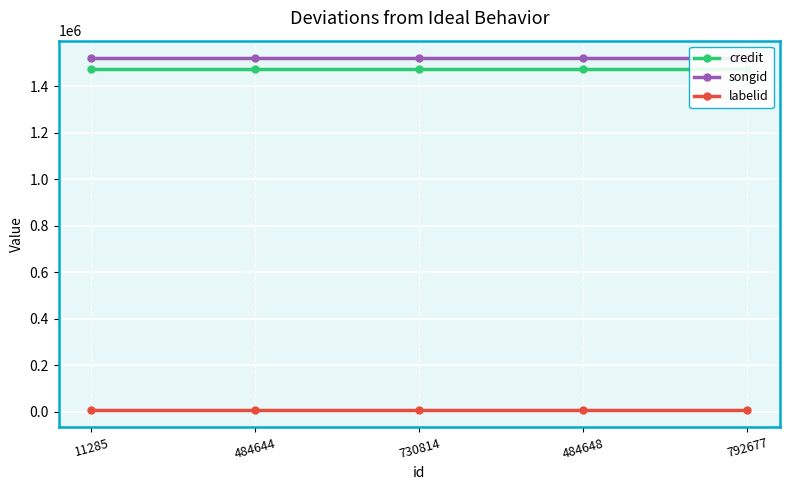

Reading right to left, extract all data points from this chart.

credit: 792677=1476092	484648=1476092	730814=1476092	484644=1476092	11285=1476092
songid: 792677=1520862	484648=1520862	730814=1520862	484644=1520862	11285=1520862
labelid: 792677=9610	484648=9610	730814=9610	484644=9610	11285=9610